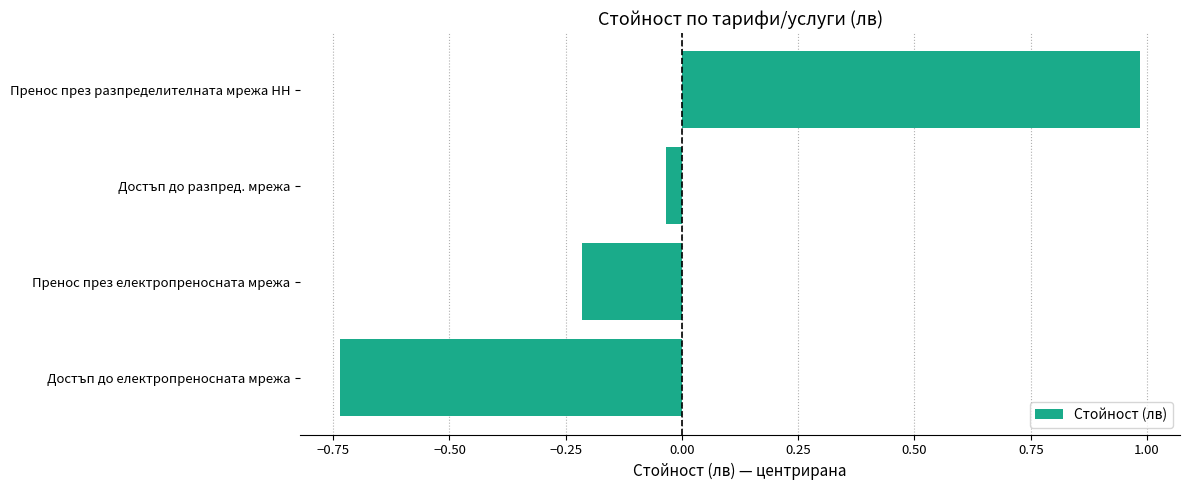

What is the difference between the values at Достъп до електропреносната мрежа and Пренос през електропреносната мрежа?

0.5